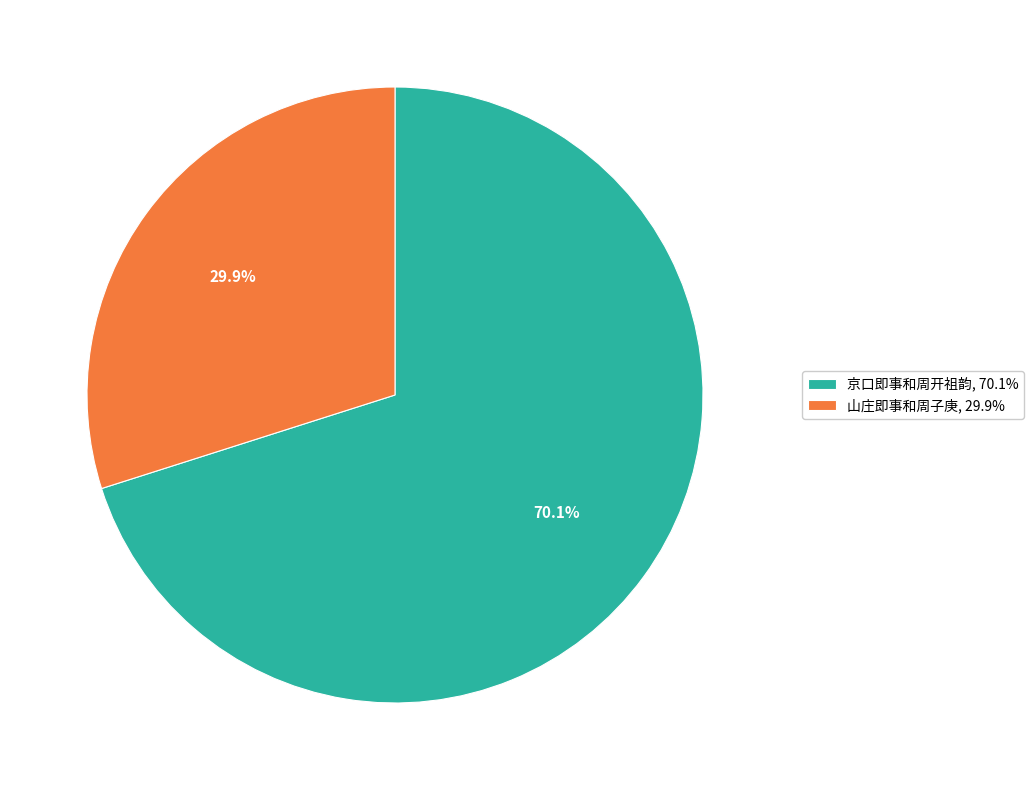

Which slice is the largest?

京口即事和周开祖韵, 70.1%